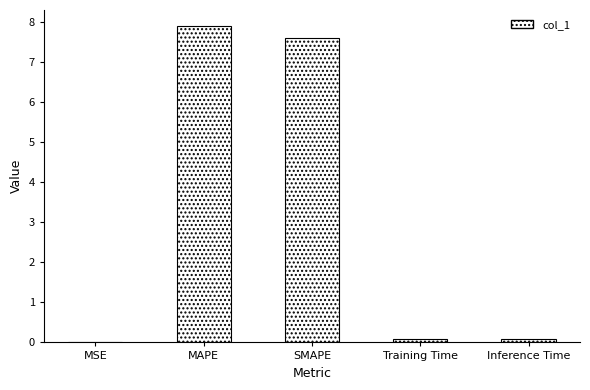

Approximately how many times larger is the value at SMAPE compared to MAPE?

1.0